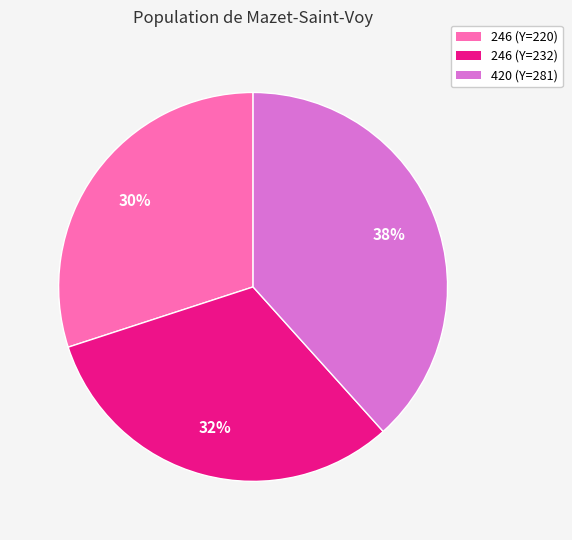

How many segments does this pie chart have?

3